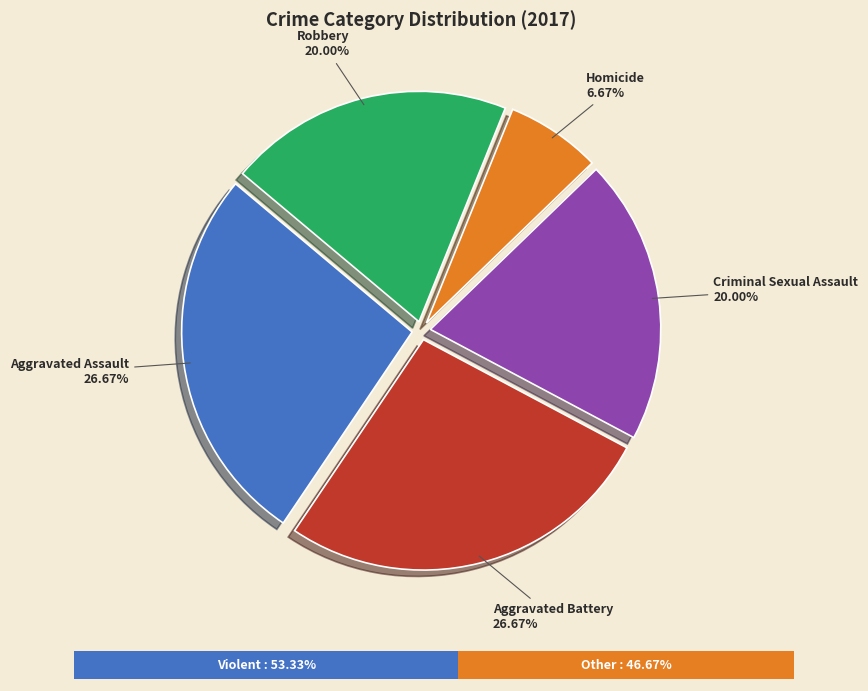

Does Criminal Sexual Assault account for over 50% of the chart?

No